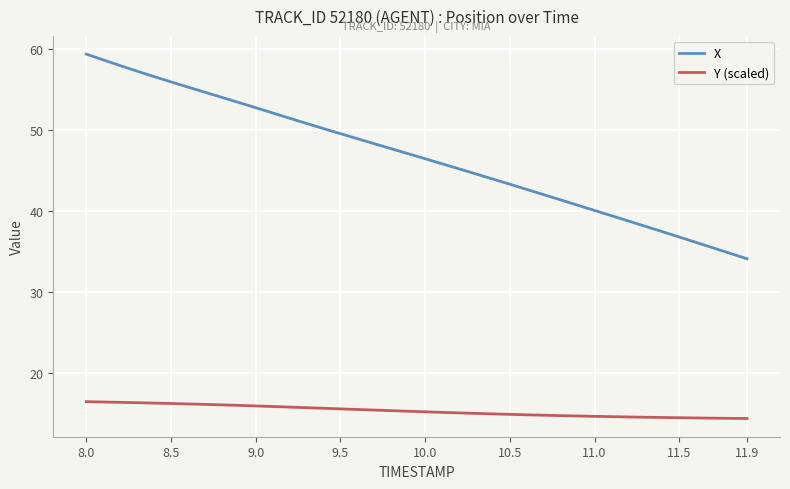

What are all the series names shown in the legend?

X, Y (scaled)